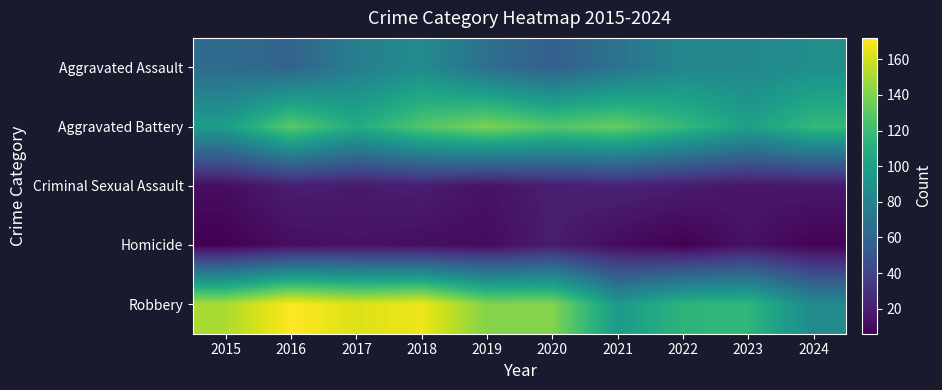

Reading left to right, list all the values displayed in this chart.

Aggravated Assault: 2015=64	2016=59	2017=77	2018=86	2019=67	2020=57	2021=69	2022=83	2023=83	2024=88
Aggravated Battery: 2015=98	2016=130	2017=108	2018=127	2019=139	2020=128	2021=133	2022=117	2023=100	2024=117
Criminal Sexual Assault: 2015=12	2016=20	2017=18	2018=20	2019=14	2020=20	2021=22	2022=19	2023=16	2024=17
Homicide: 2015=6	2016=12	2017=14	2018=12	2019=11	2020=19	2021=11	2022=6	2023=14	2024=7
Robbery: 2015=151	2016=172	2017=163	2018=168	2019=141	2020=141	2021=96	2022=114	2023=115	2024=85